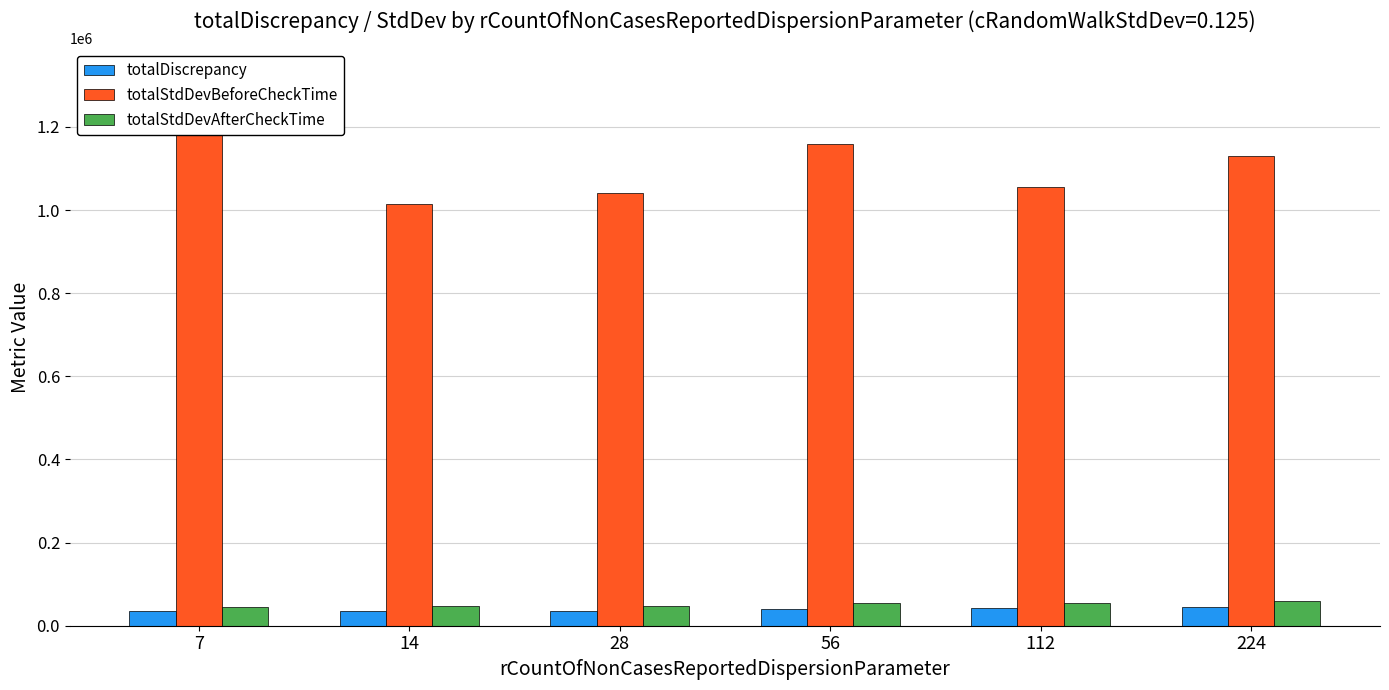

Is the value of totalStdDevAfterCheckTime at 28 greater than the value of totalDiscrepancy at 14?

Yes